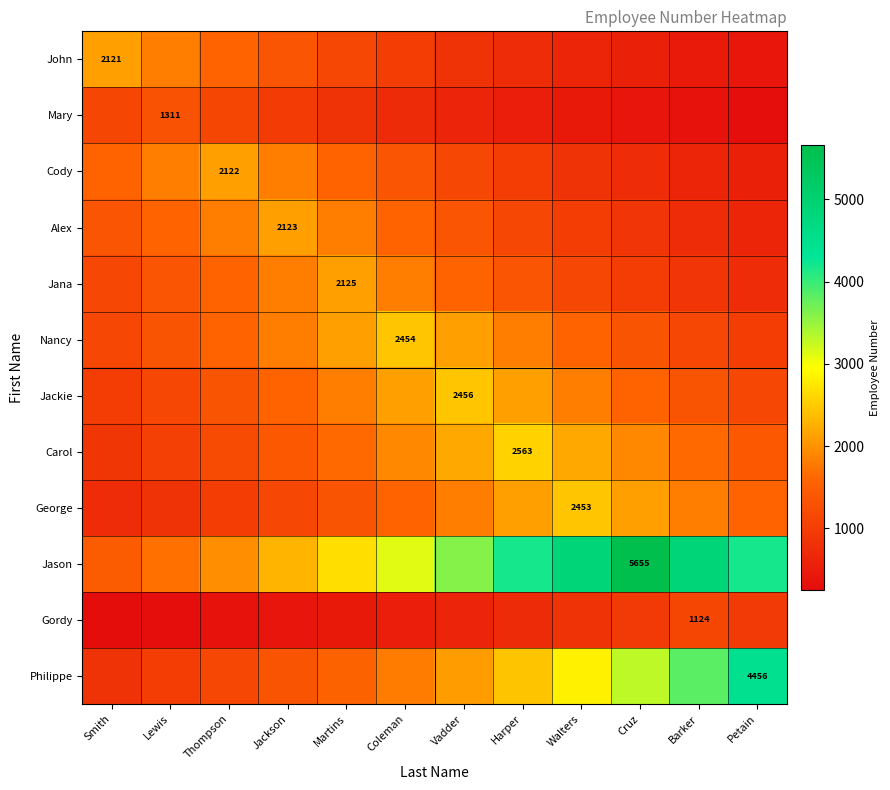

Where does the John series first go above 1001?

Smith